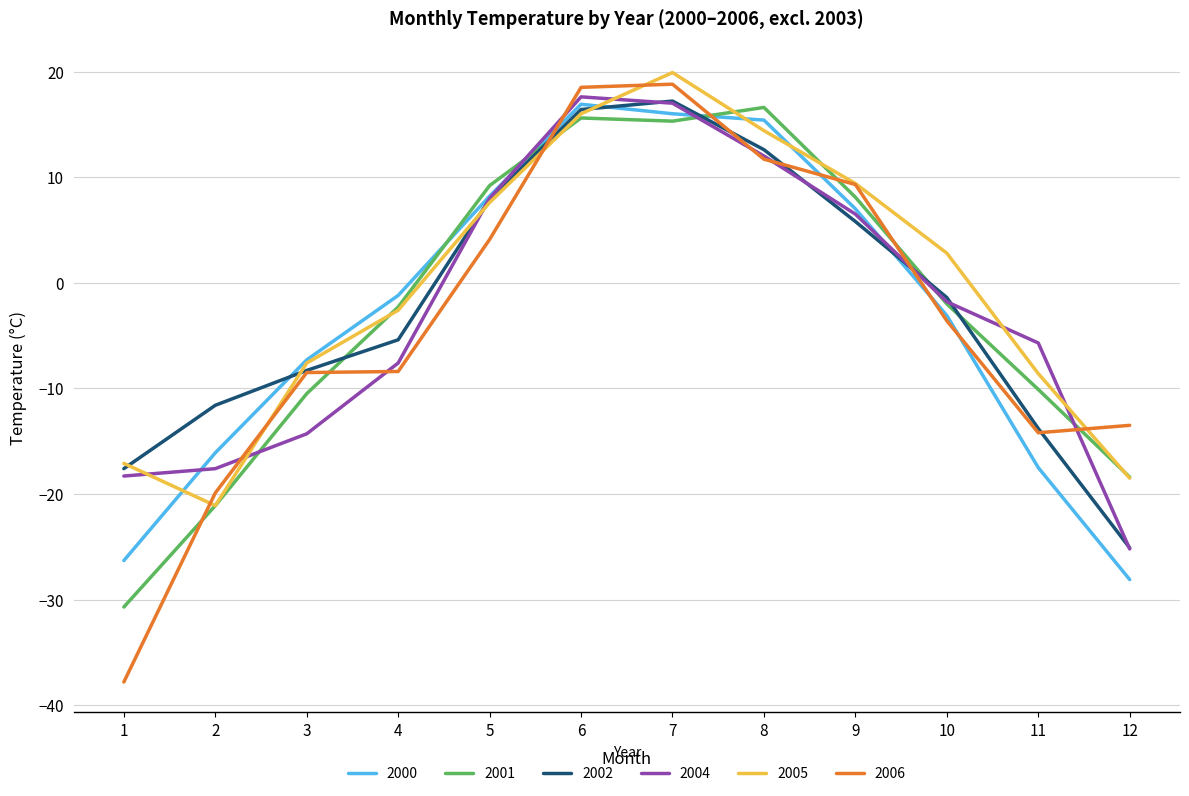

What is the total value across all series at 9?

46.1